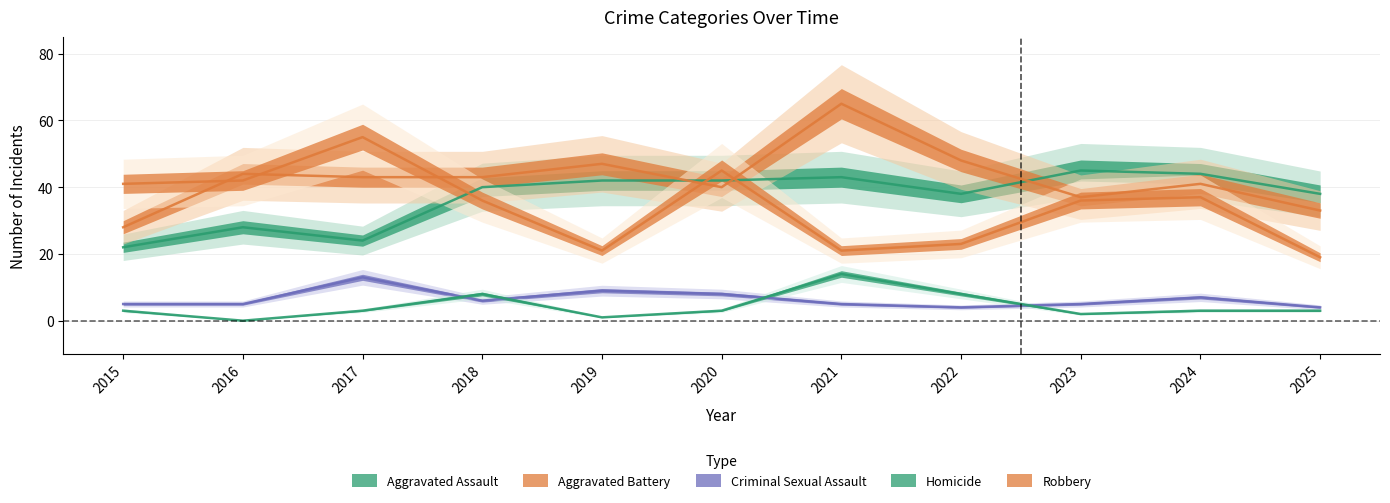

How many lines are shown in the chart?

5